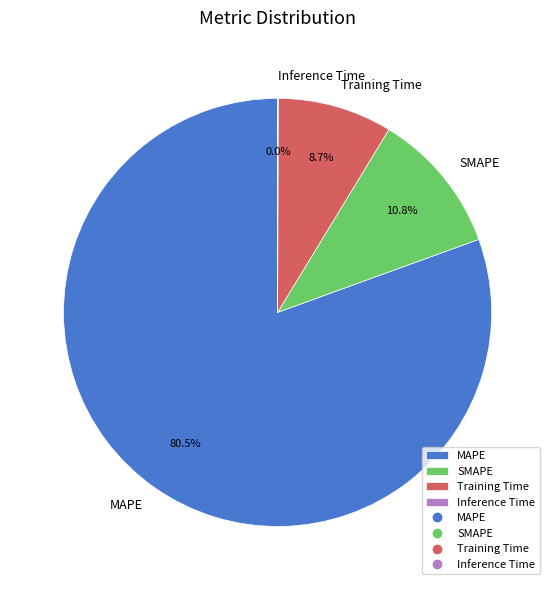

Approximately how many times larger is the value at Training Time compared to SMAPE?

0.8